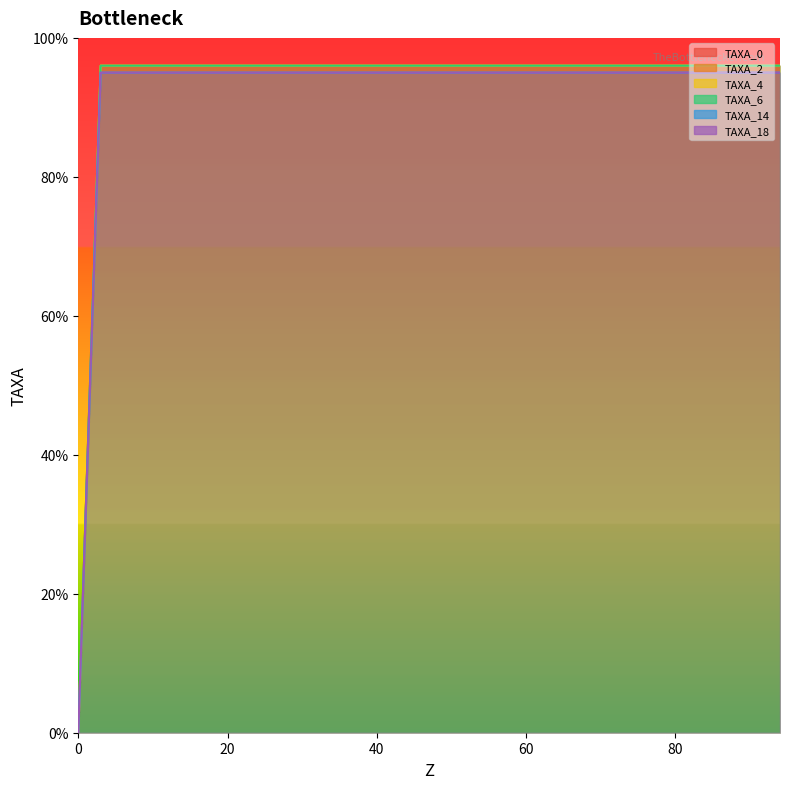

The value of TAXA_0_line at 40 is 172. True or false?

False